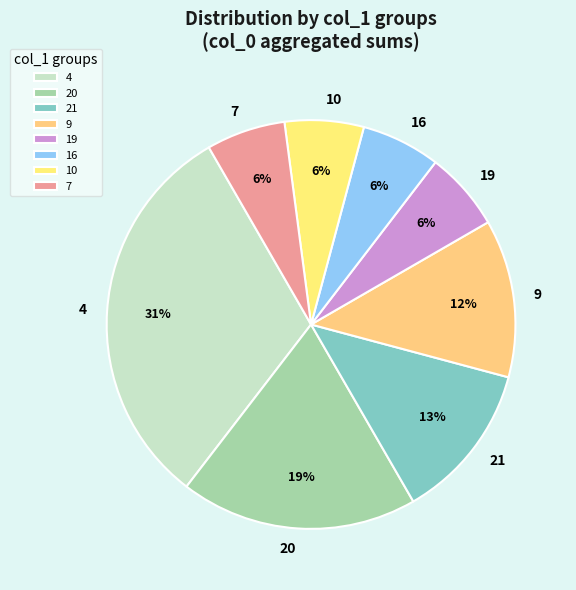

To the nearest percent, what is the combined percentage of 7 and 4?

37%